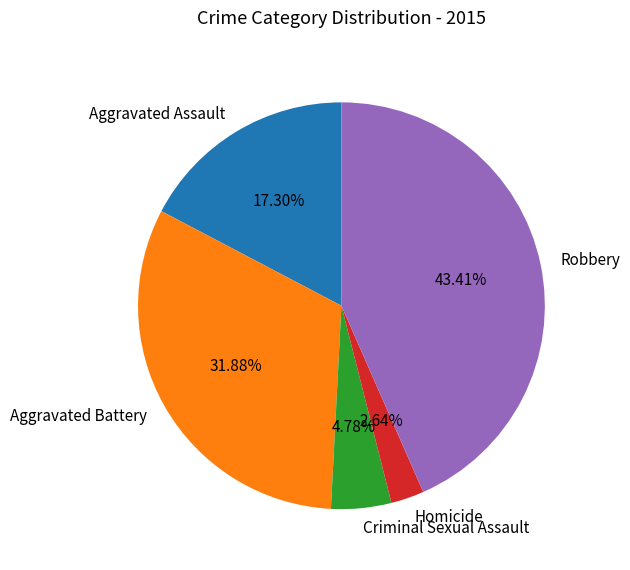

How many slices are in this pie chart?

5